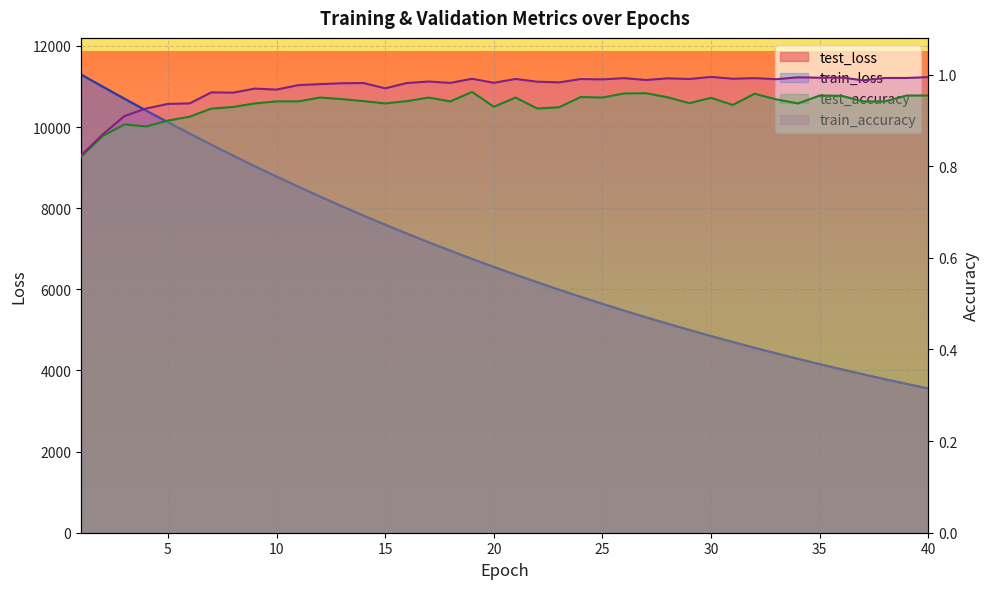

What is the difference between the second highest and second lowest values in the train_accuracy series?

0.1